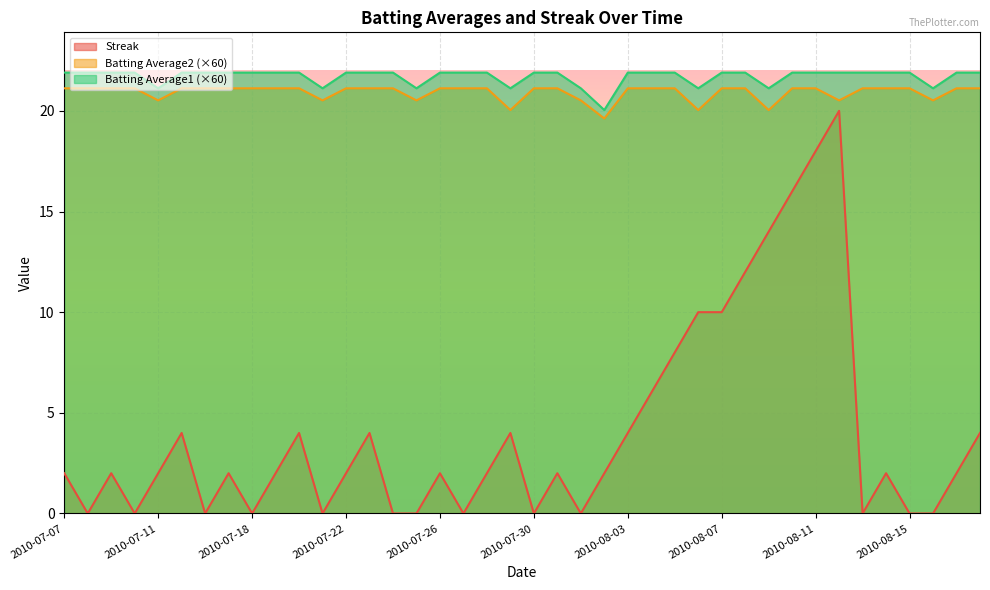

At how many categories does at least one series exceed 9?

40